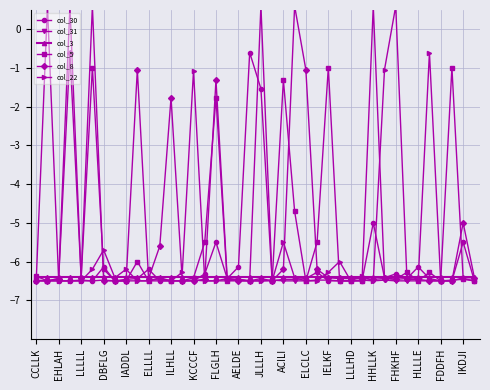

What is the spread (max minus min) of values at 35?

5.9